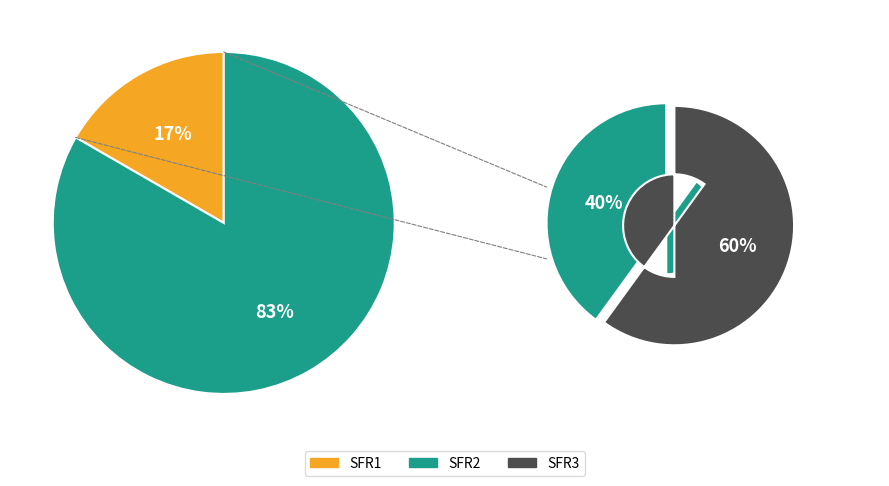

Which slice is the largest?

SFR3